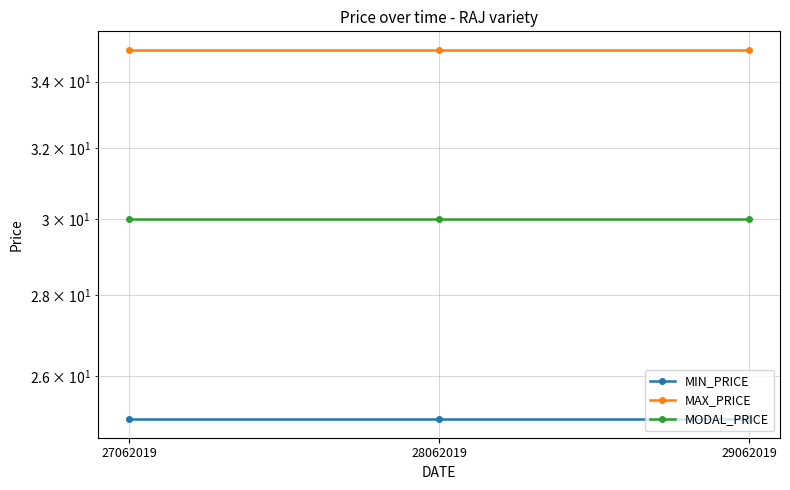

Between 28062019 and 29062019, which is larger?

28062019